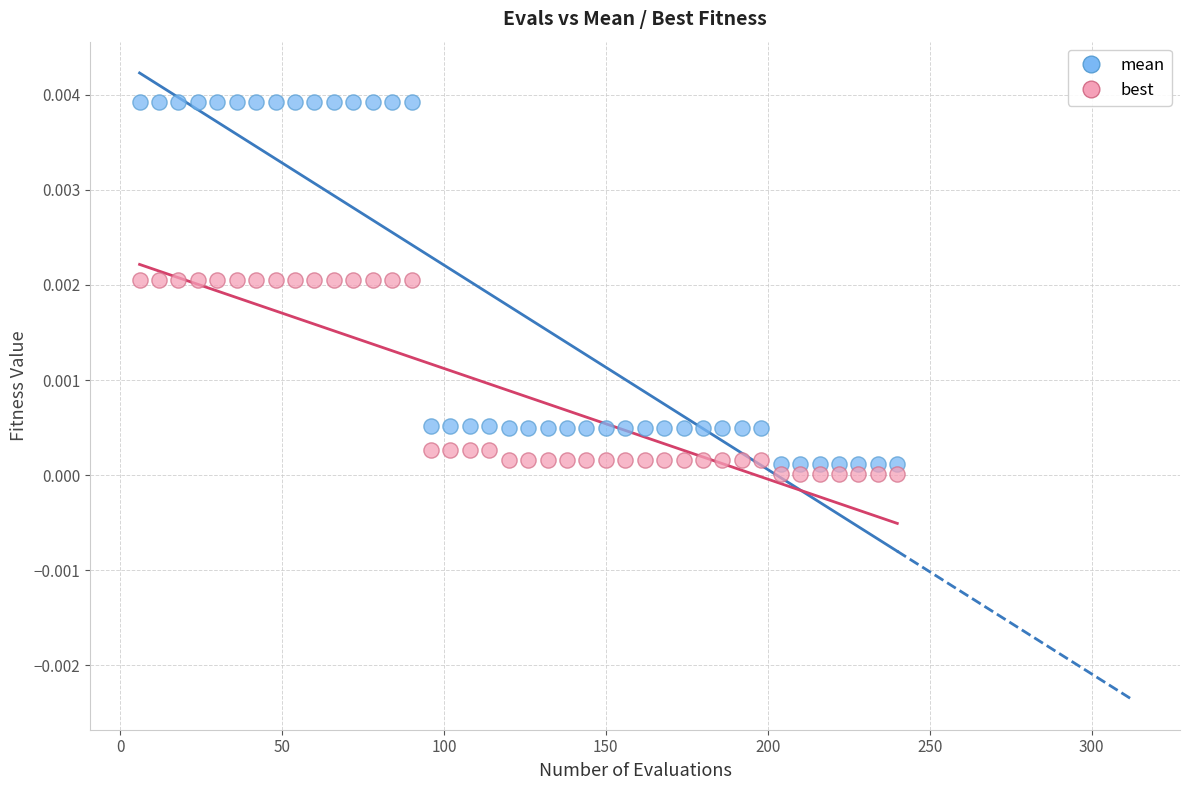

Which series has the widest spread of Y values?

mean